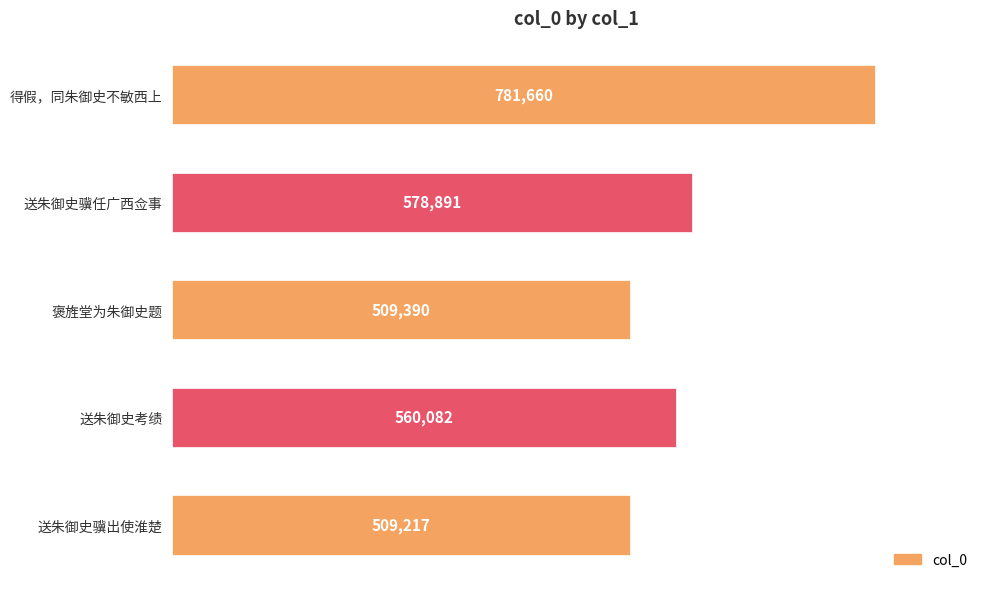

What is the ratio of the value at 送朱御史骥出使淮楚 to the value at 送朱御史骥任广西佥事?

0.9